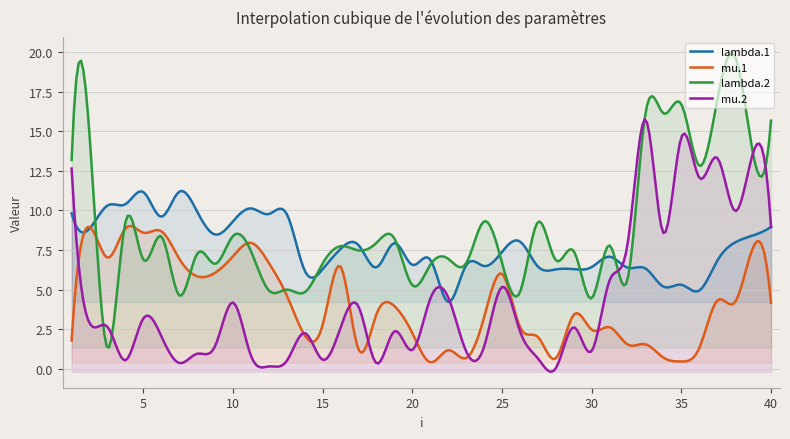

What is the value of the lambda.2 point at the 18th from the left?

8.0